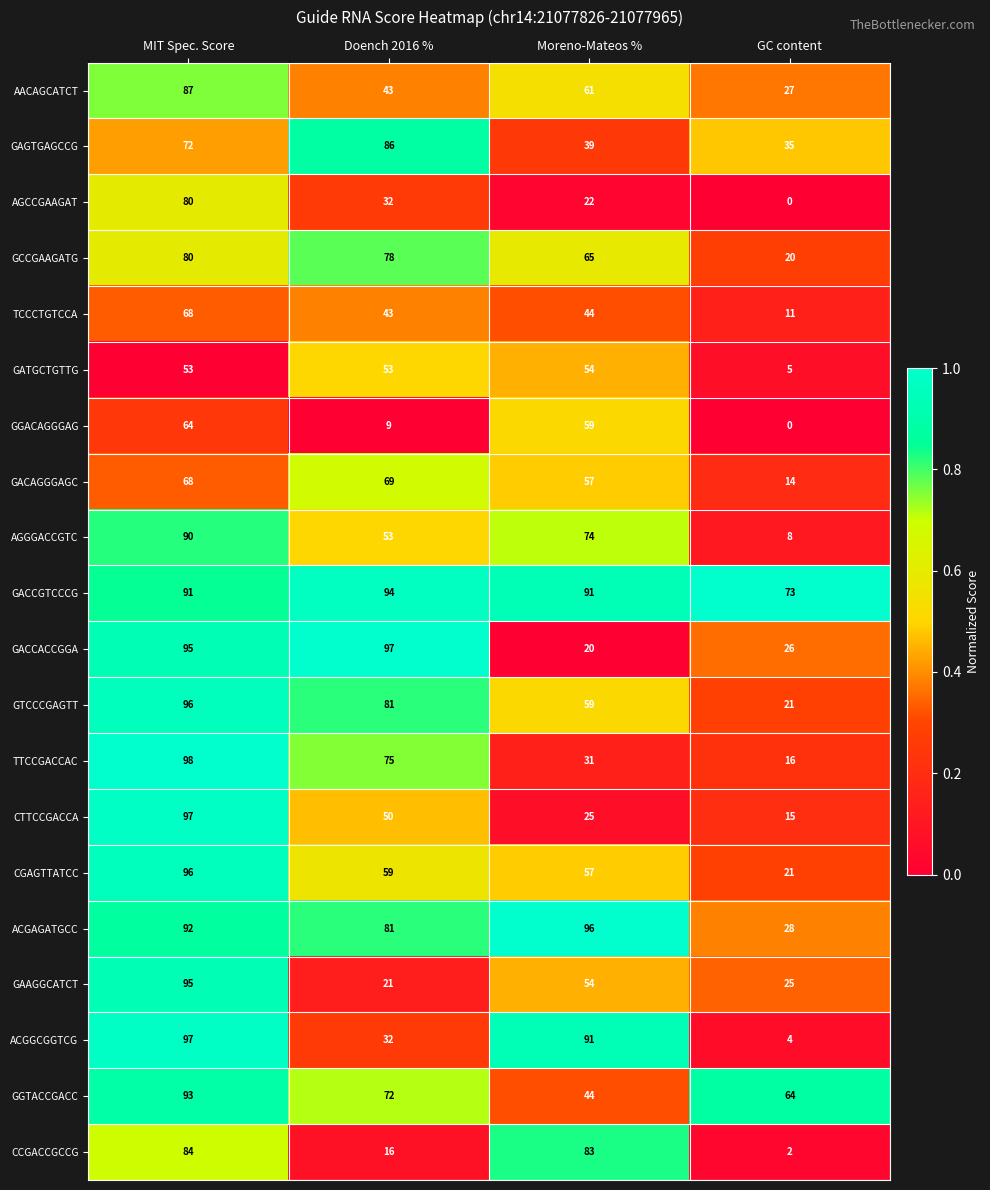

Which series has the largest total across all categories?

GACCGTCCCG